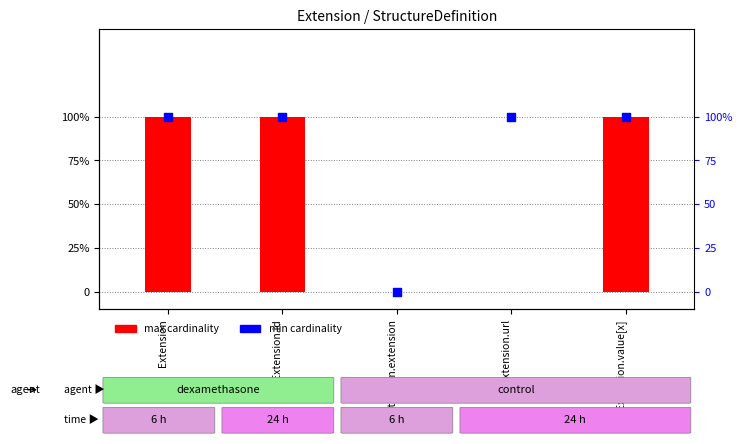

Which series contains the highest Y value?

max cardinality